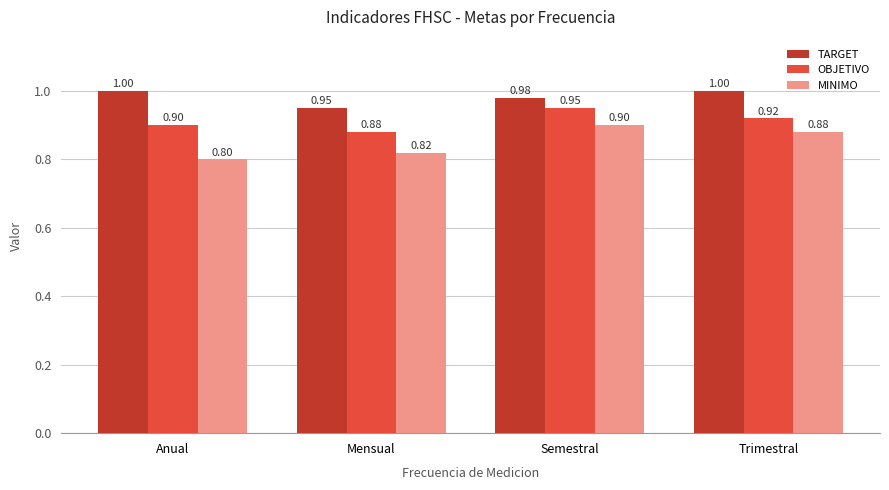

Count the TARGET values in the range 0 to 1.

4